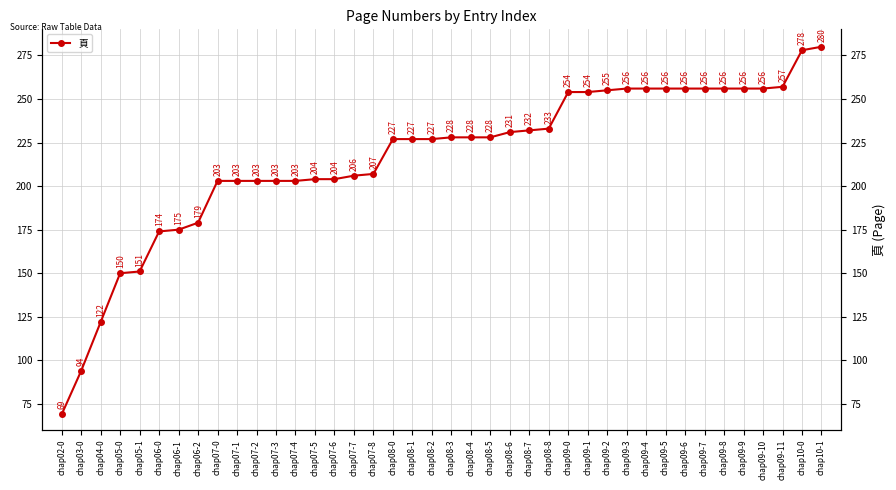

Which category has the lowest value across all series?

chap02-0